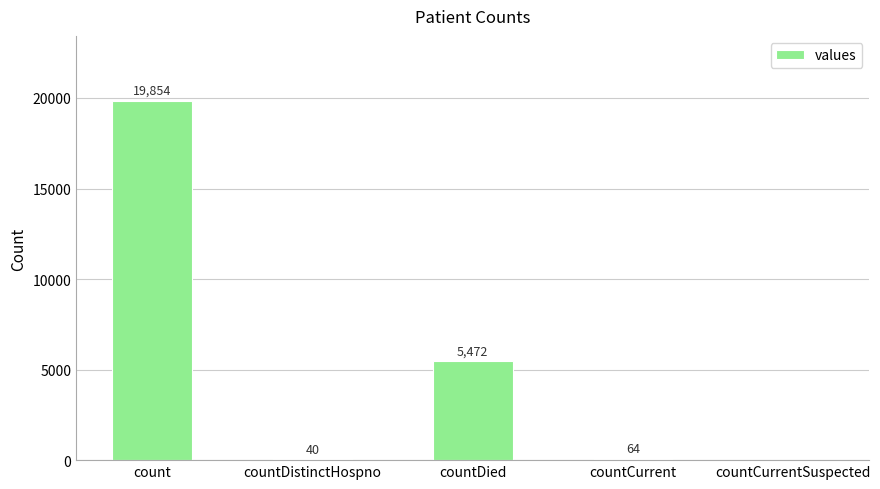

At which label does the data first exceed 64?

count